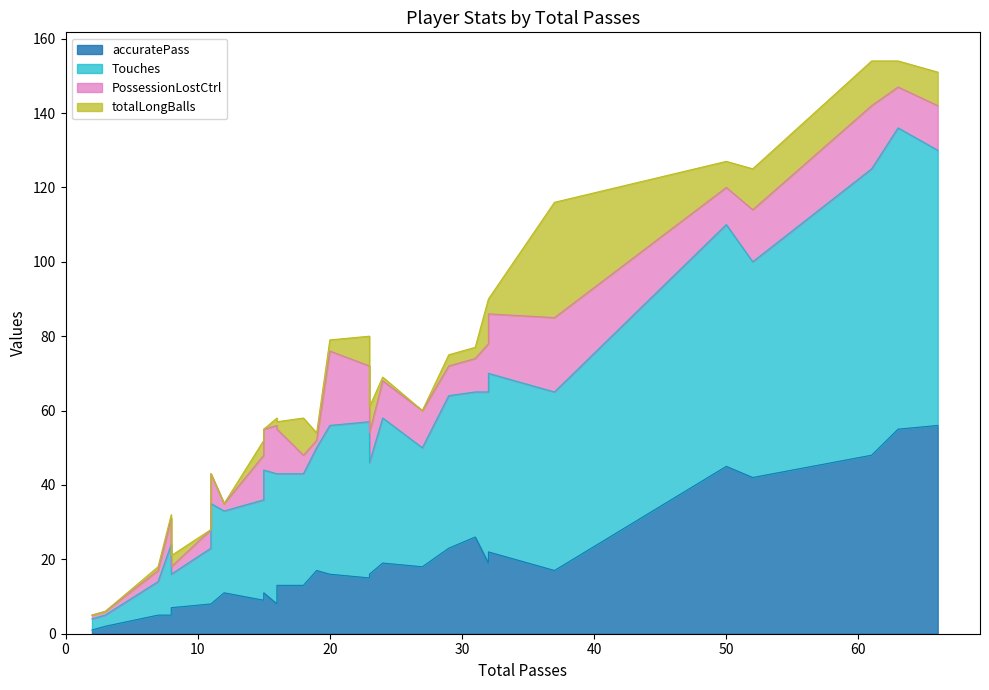

What is the maximum value shown in the chart?

81